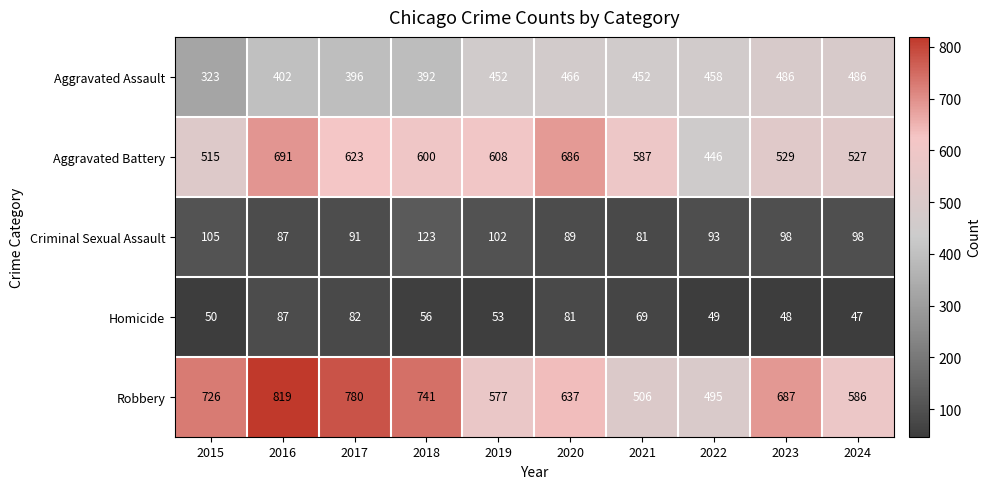

Rank the series at 2020 from highest to lowest value.

Aggravated Battery, Robbery, Aggravated Assault, Criminal Sexual Assault, Homicide